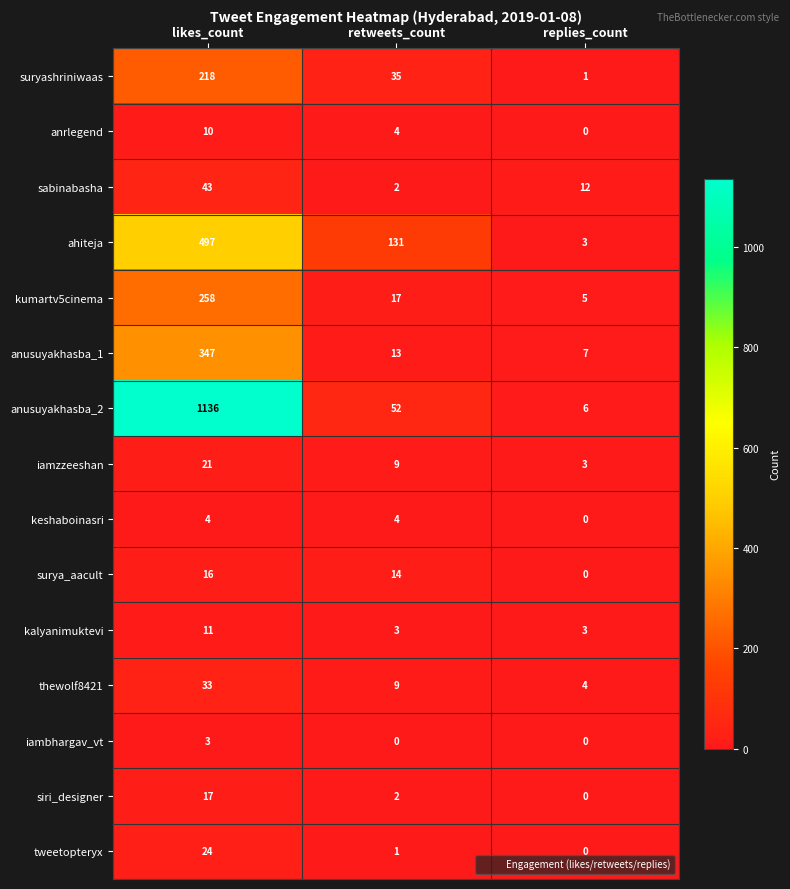

Count the ahiteja values in the range 3 to 497.

3